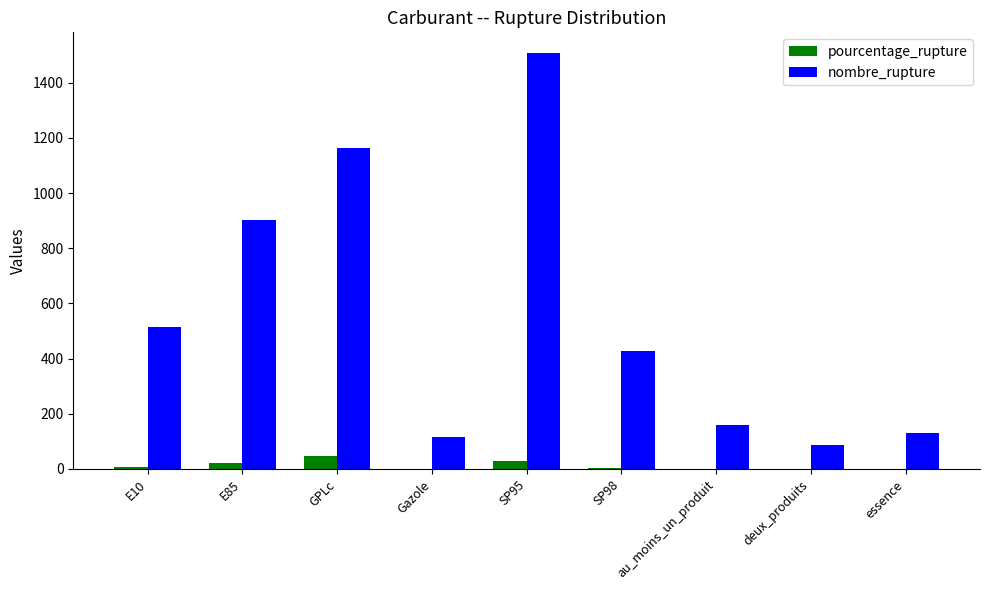

Which category has the highest value in the nombre_rupture series?

SP95